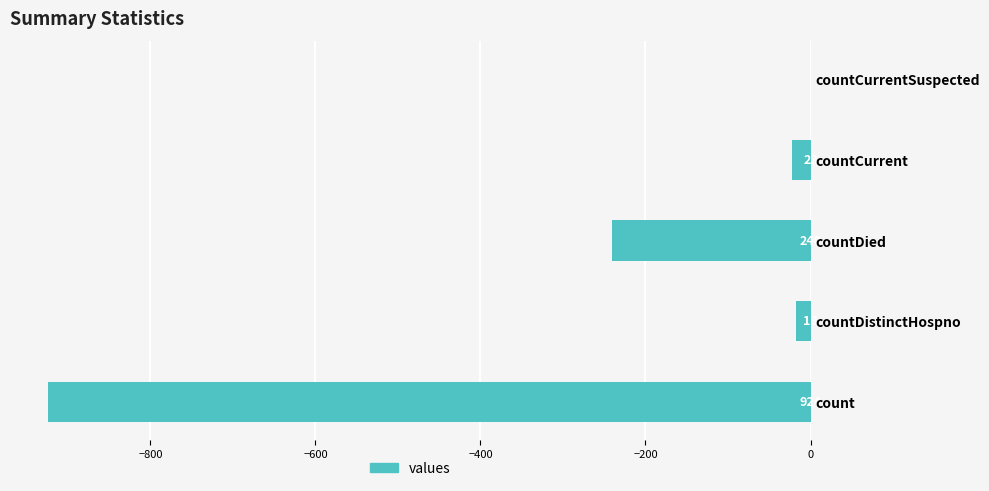

Which has a higher value, count or countDistinctHospno?

countDistinctHospno